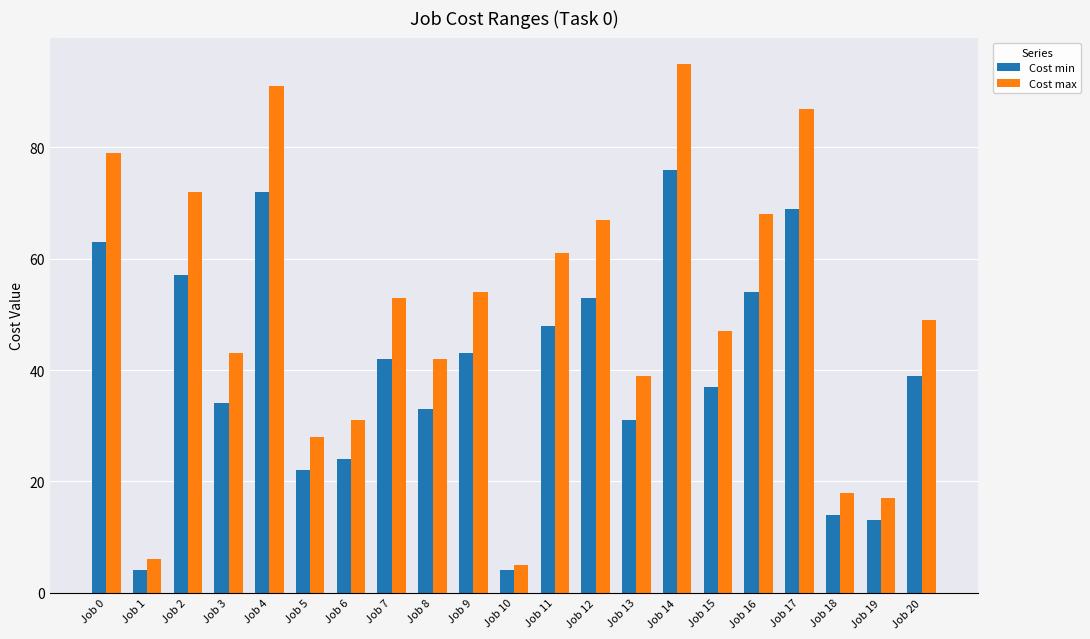

At which category is the sum across all series the highest?

Job 14